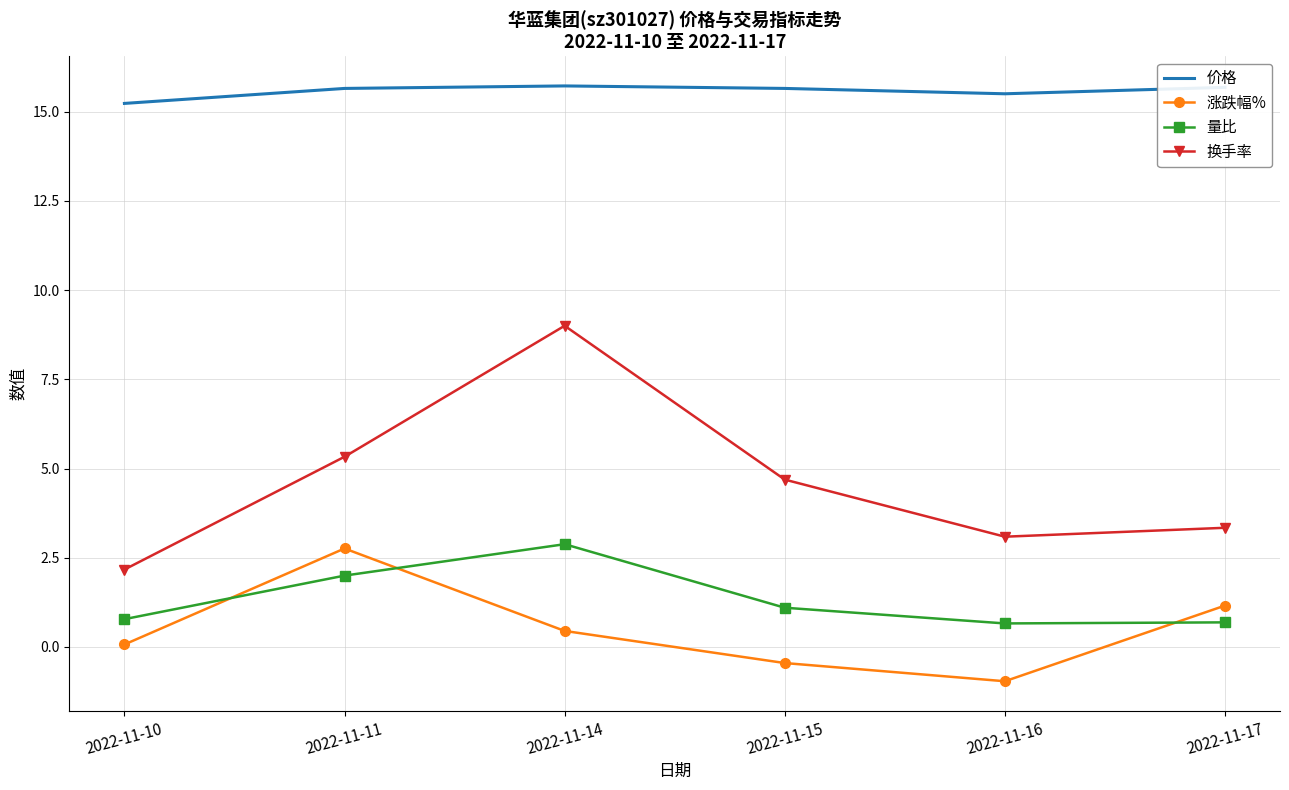

What is the difference between the maximum and minimum values in the 量比 series?

2.2